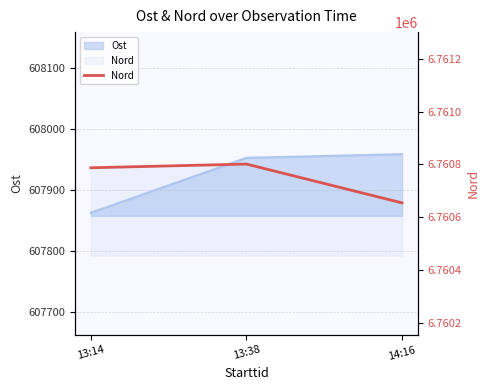

What is the average value?

6760747